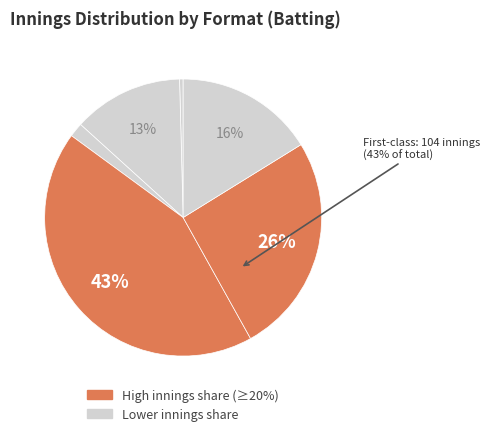

How much of the chart is everything except List A?

74.3%